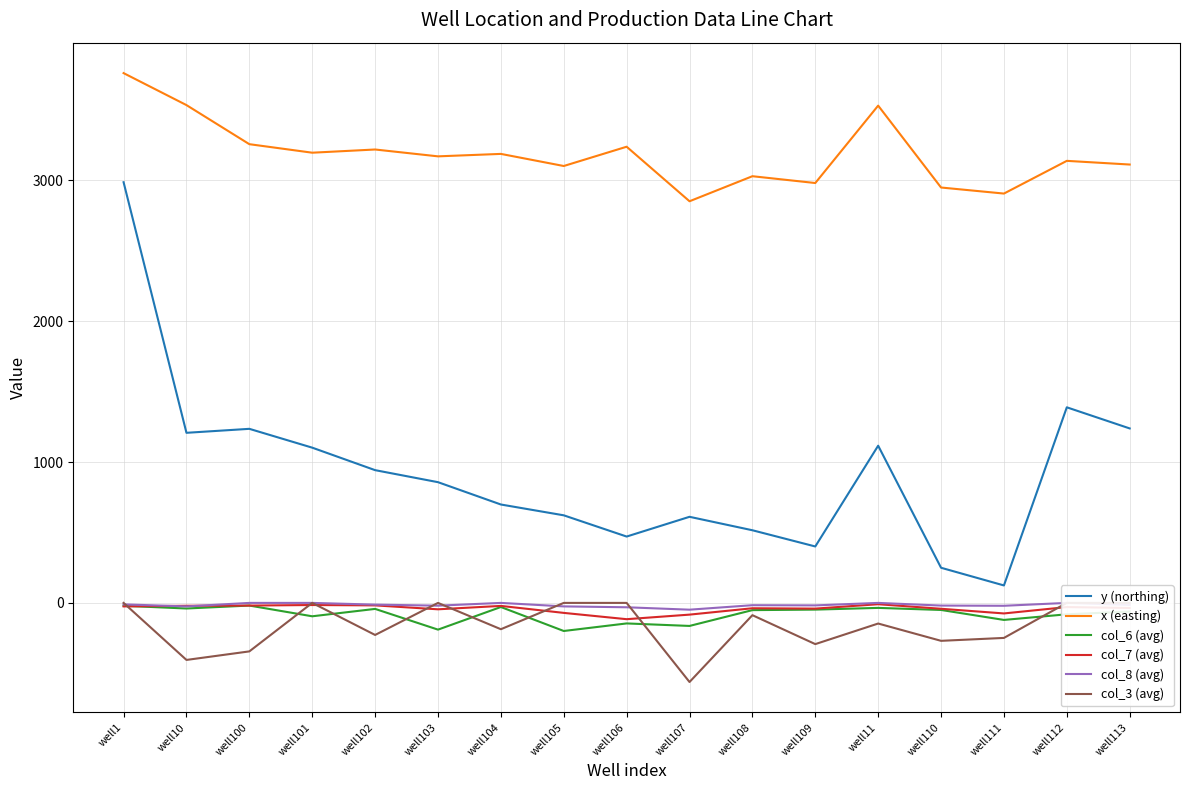

At which category does col_7 (avg) reach its first local valley?

well103